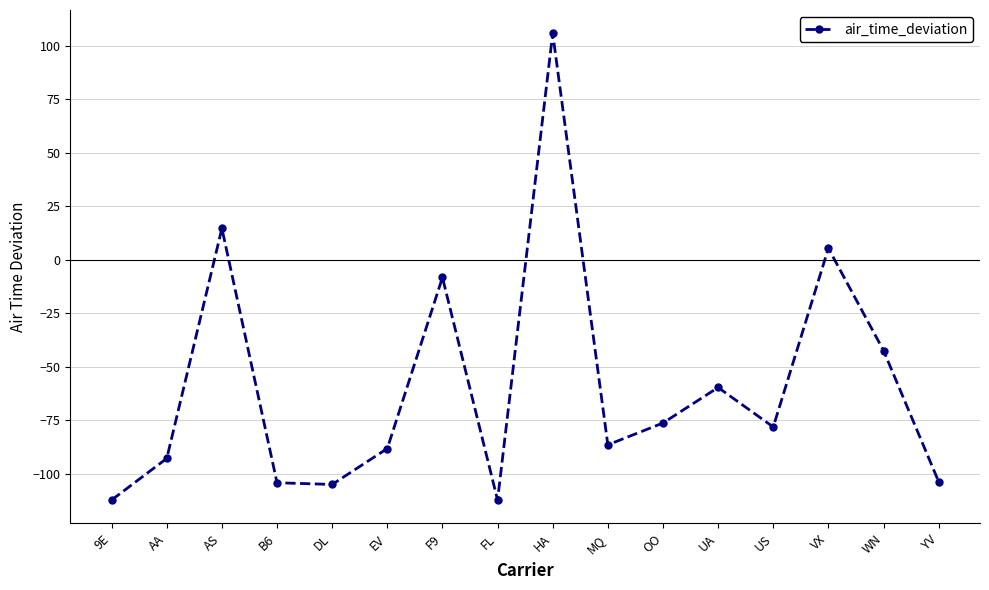

What is the label of the 6th point from the right?

OO